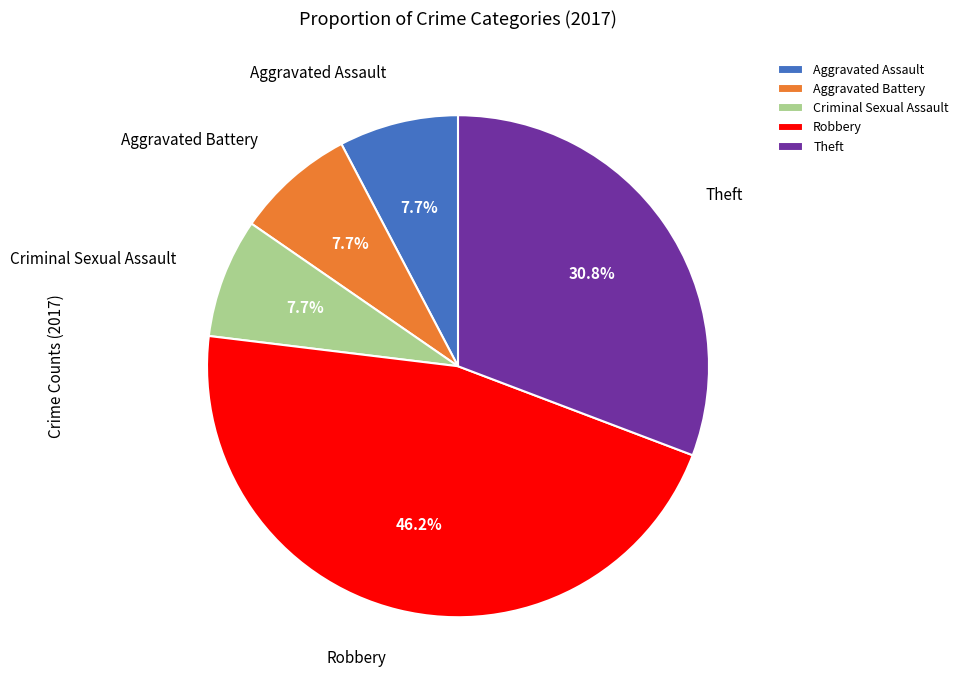

What portion of the pie excludes Aggravated Assault?

92.3%